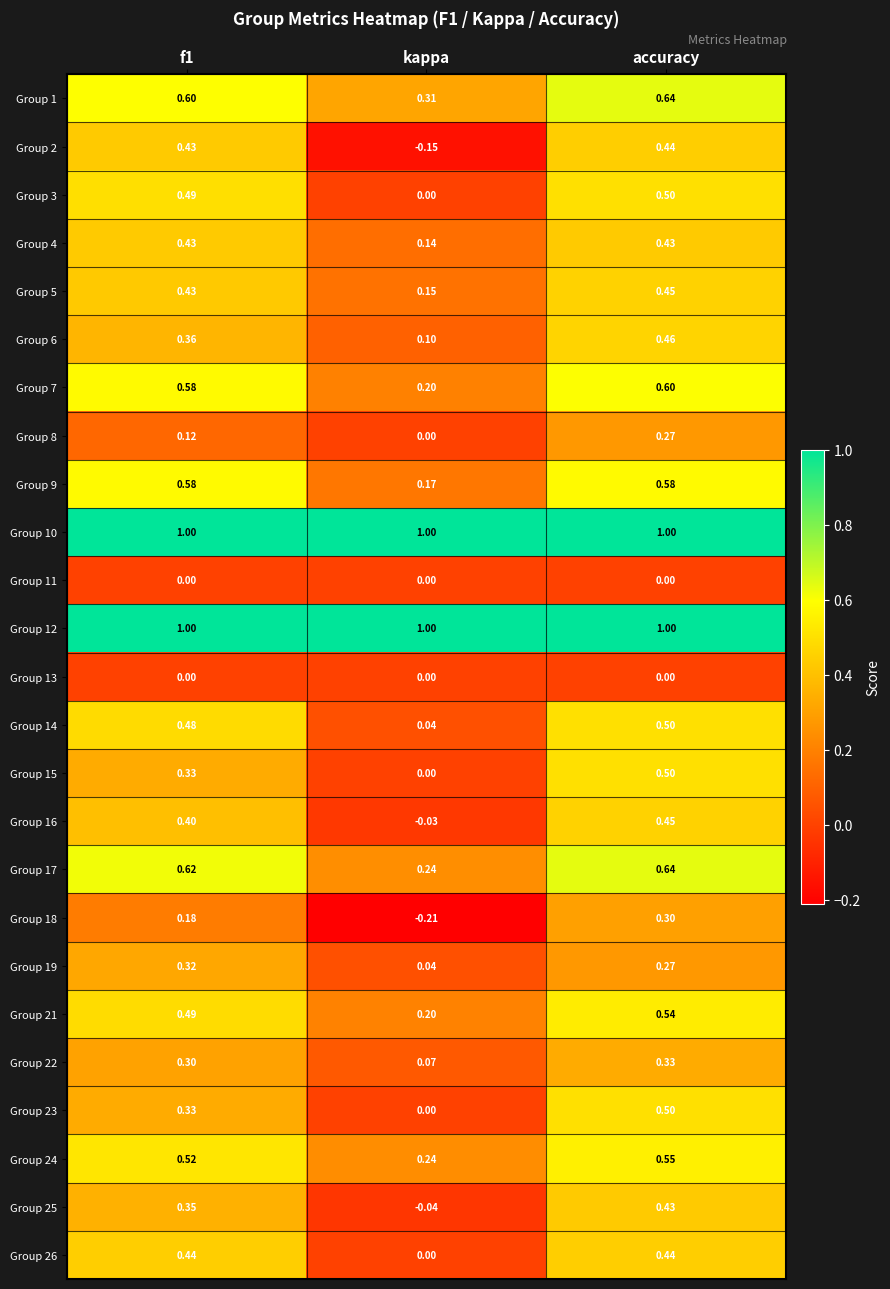

Which series has the largest range (max minus min)?

Group 2